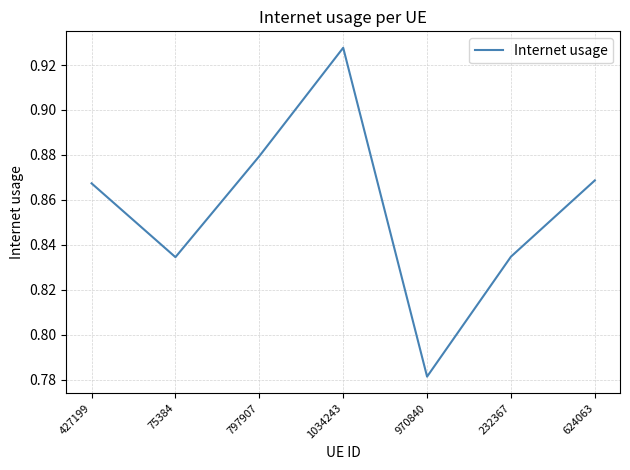

At which category does the data reach its first local valley?

75384